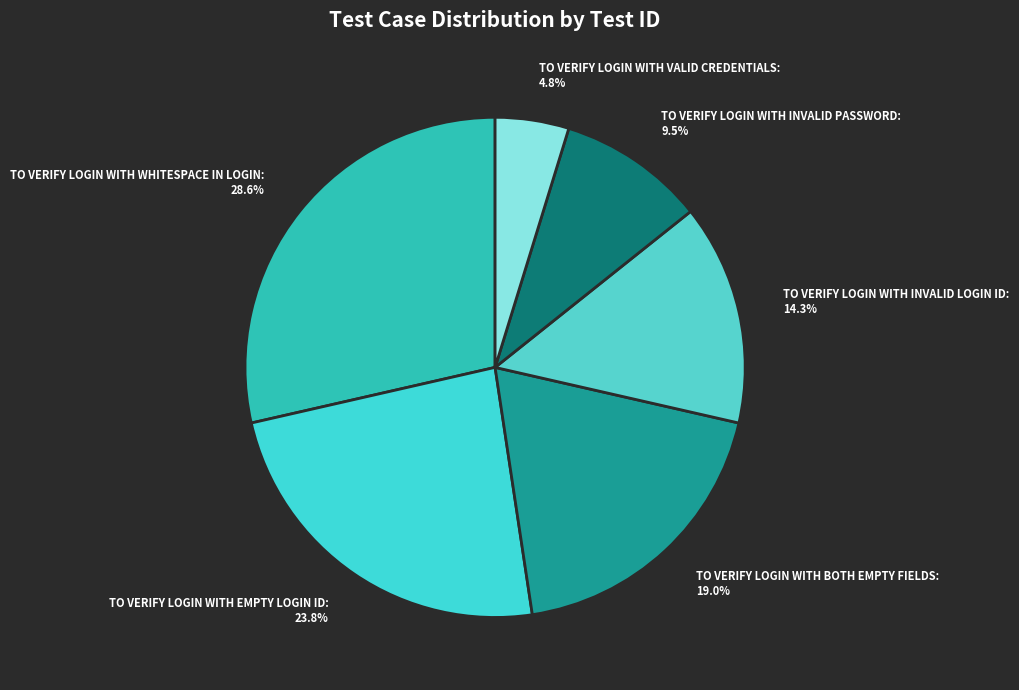

How much of the chart is everything except TO VERIFY LOGIN WITH BOTH EMPTY FIELDS: 19.0%?

81.0%